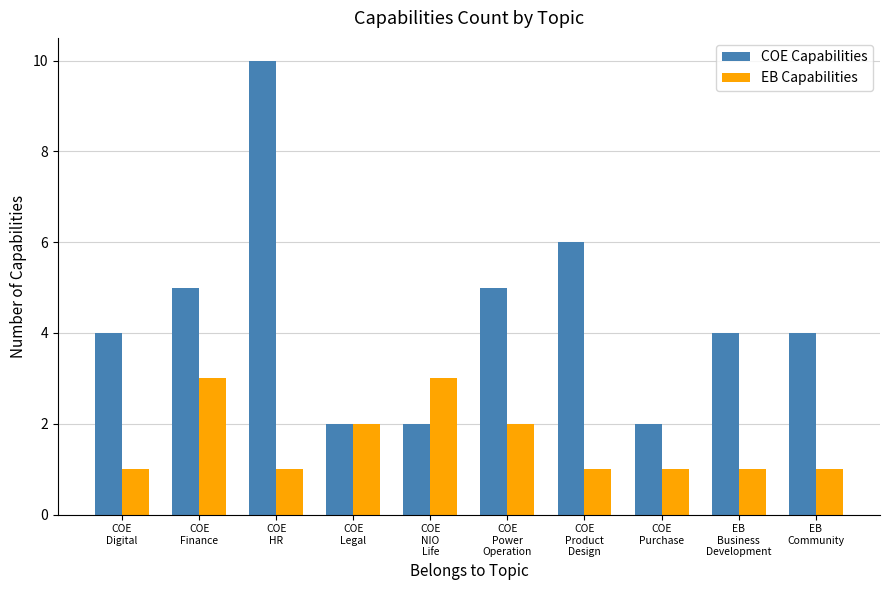

What is the greatest value displayed?

10